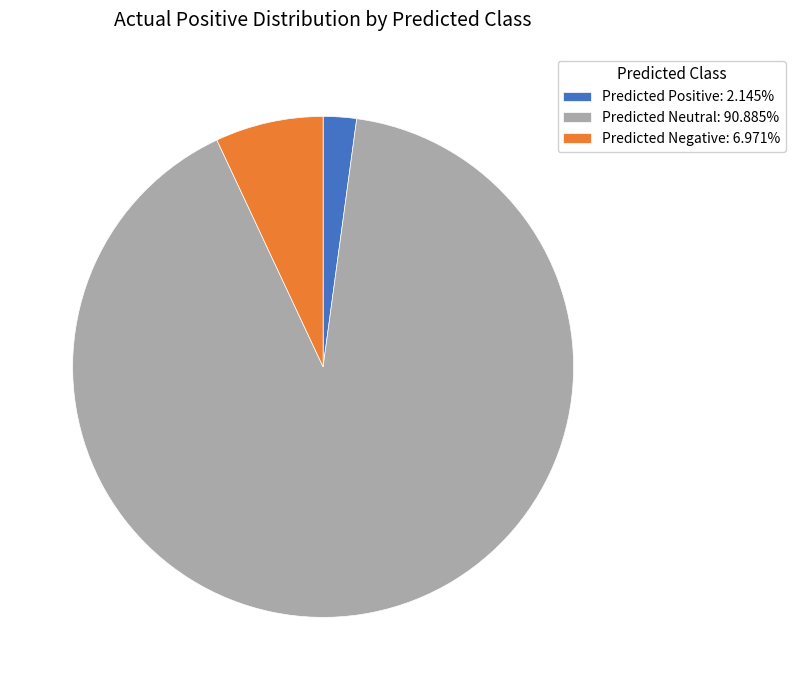

Do Predicted Negative: 6.971% and Predicted Neutral: 90.885% together represent more than half of the pie?

Yes